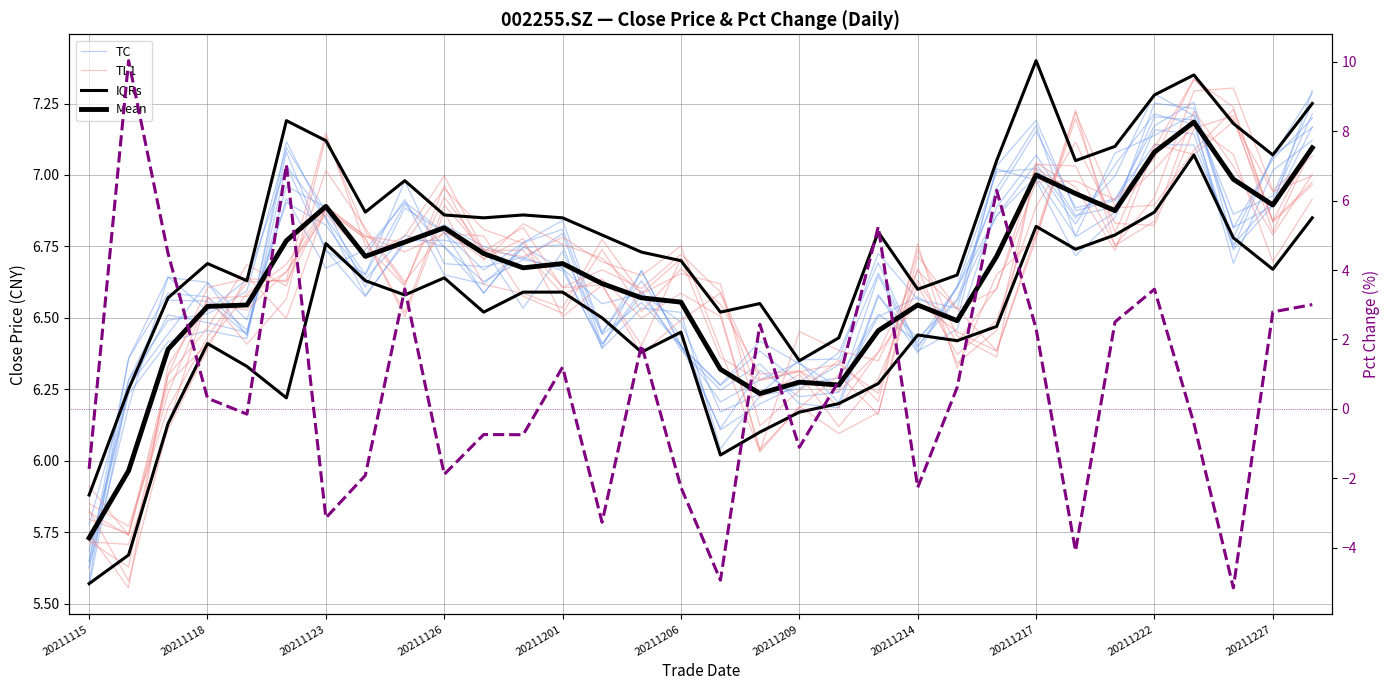

The pct_chg series shows 0.6 at 22. True or false?

True